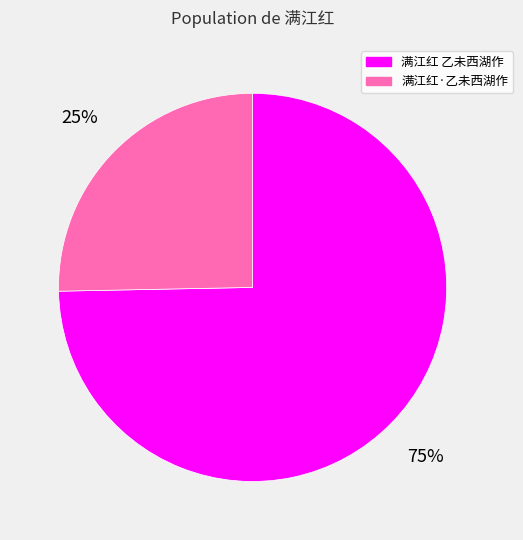

Rank the categories by value from lowest to highest.

满江红·乙未西湖作, 满江红 乙未西湖作